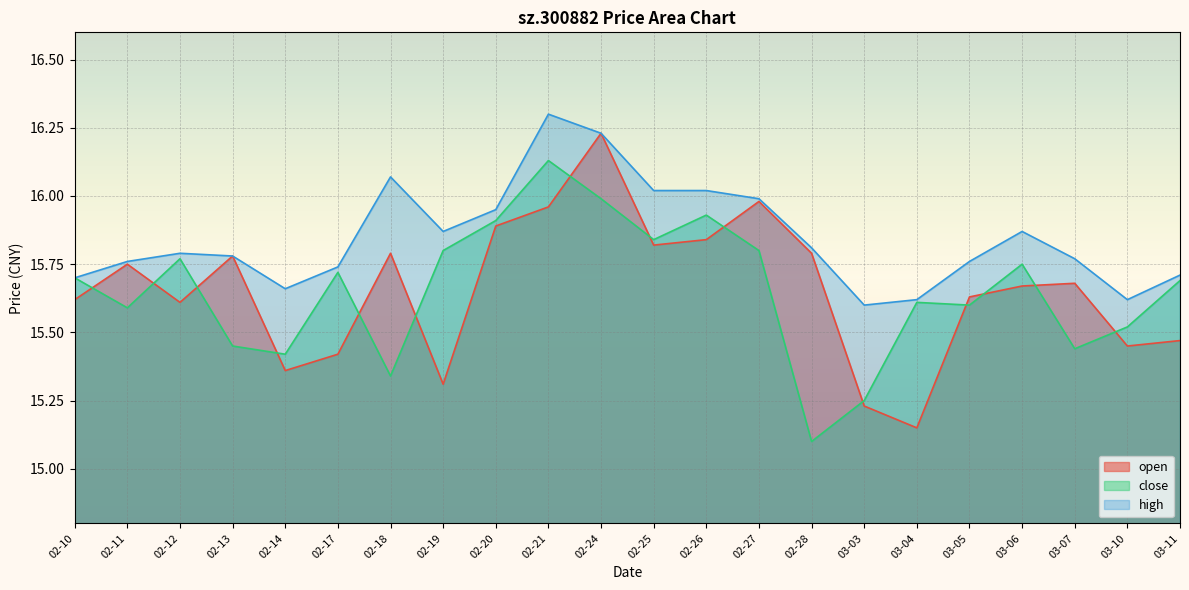

Which category has the lowest value across all series?

02-28